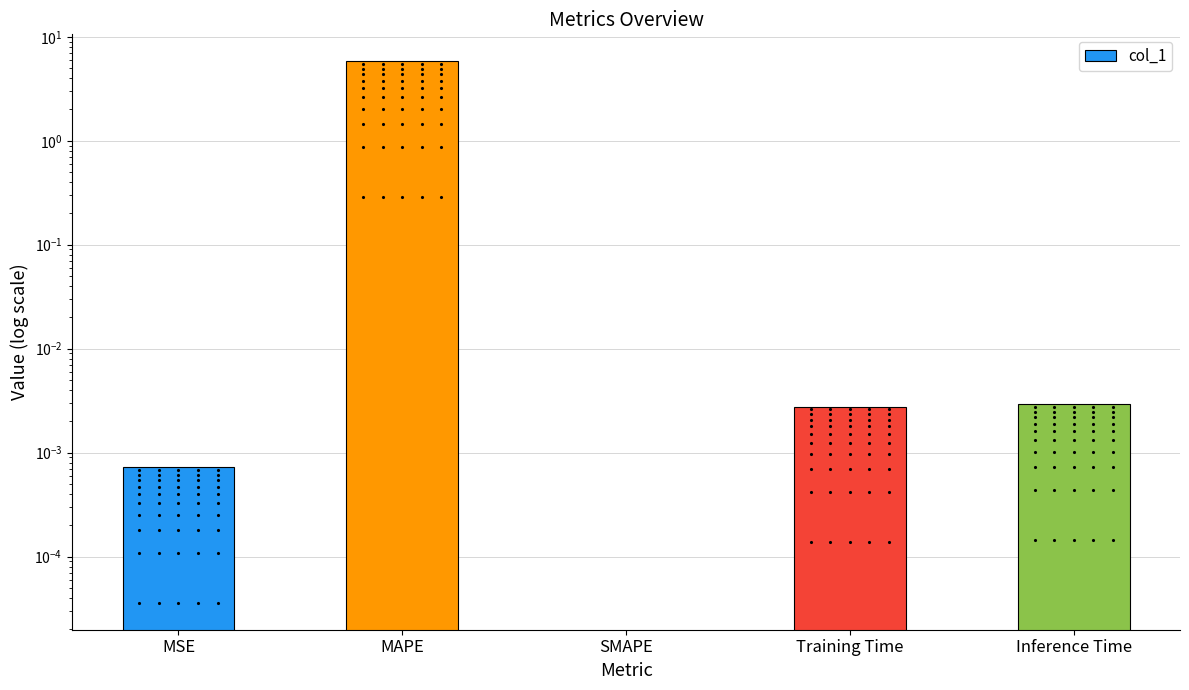

Reading left to right, what are all the values shown in this chart?

0.0	5.8	0.0	0.0	0.0